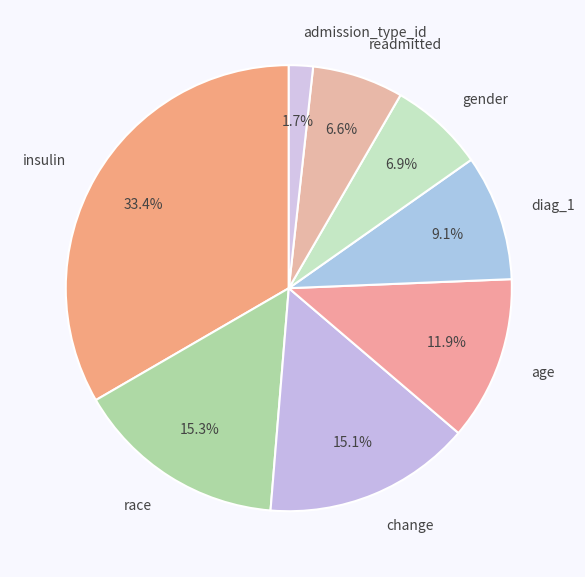

What percentage is the race slice, to the nearest percent?

15%